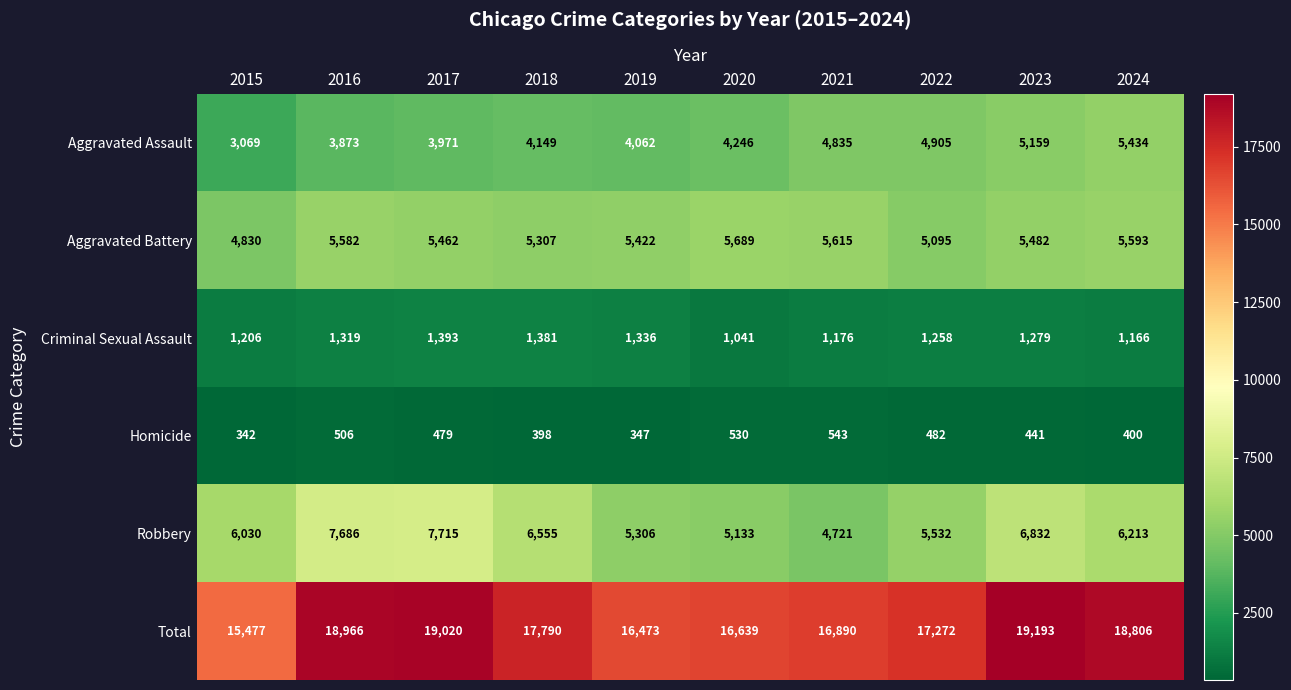

What is the difference between the maximum and minimum values in the Criminal Sexual Assault series?

352